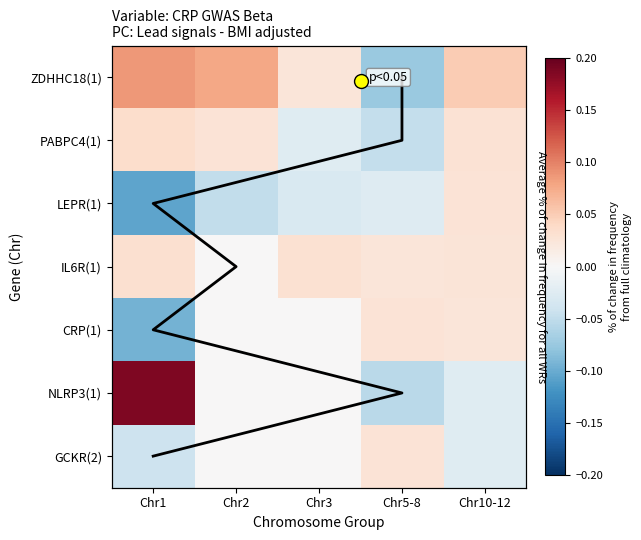

Which series has the largest range (max minus min)?

NLRP3(1)